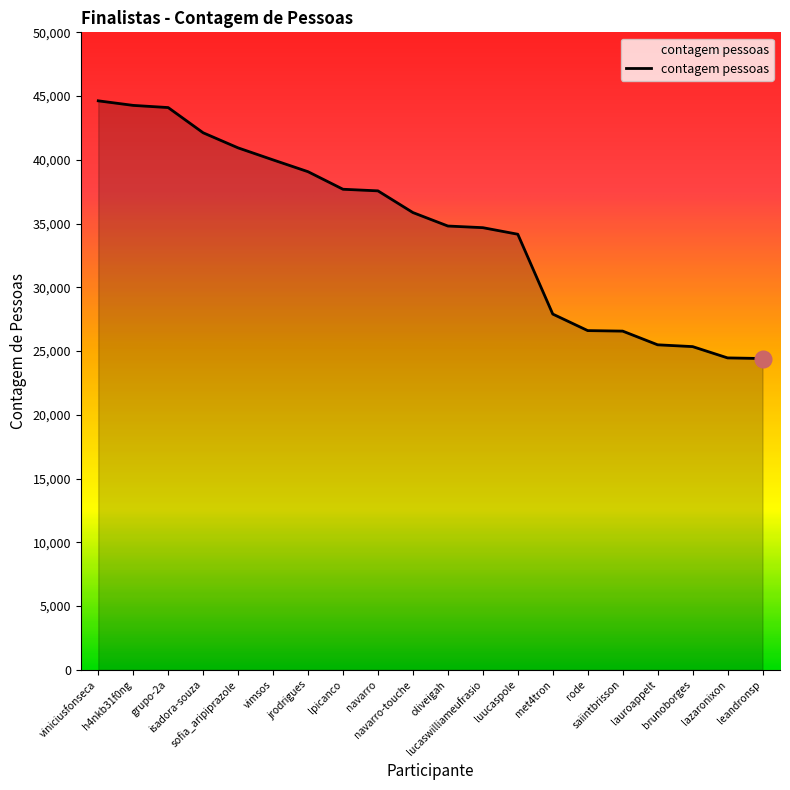

Is it true that the value at lpicanco is 37693?

True